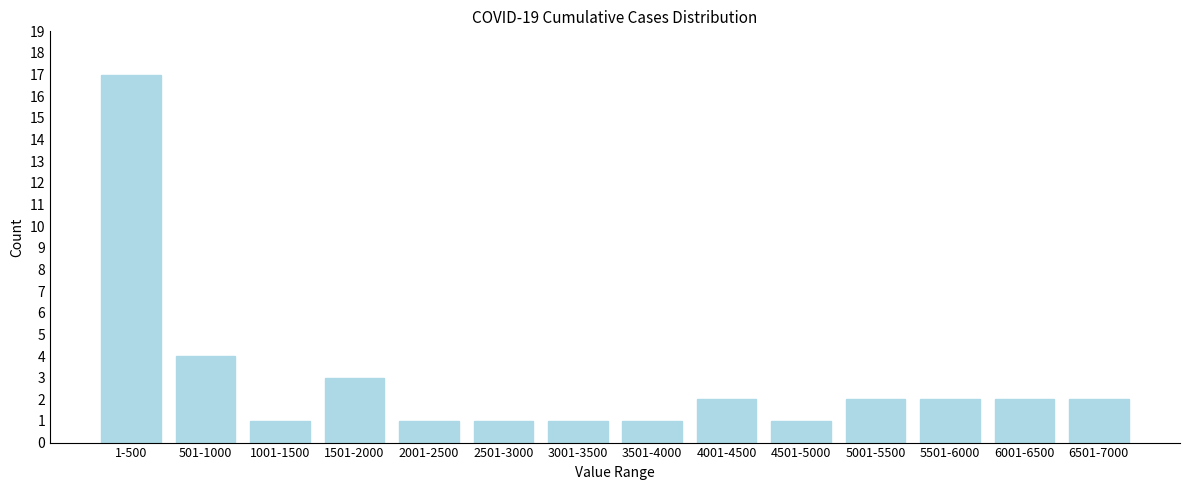

Reading left to right, extract all data points from this chart.

1-500=17	501-1000=4	1001-1500=1	1501-2000=3	2001-2500=1	2501-3000=1	3001-3500=1	3501-4000=1	4001-4500=2	4501-5000=1	5001-5500=2	5501-6000=2	6001-6500=2	6501-7000=2